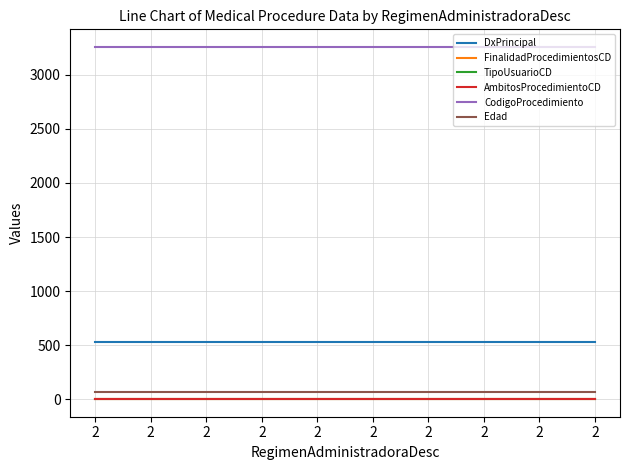

At how many categories does at least one series exceed 587?

10